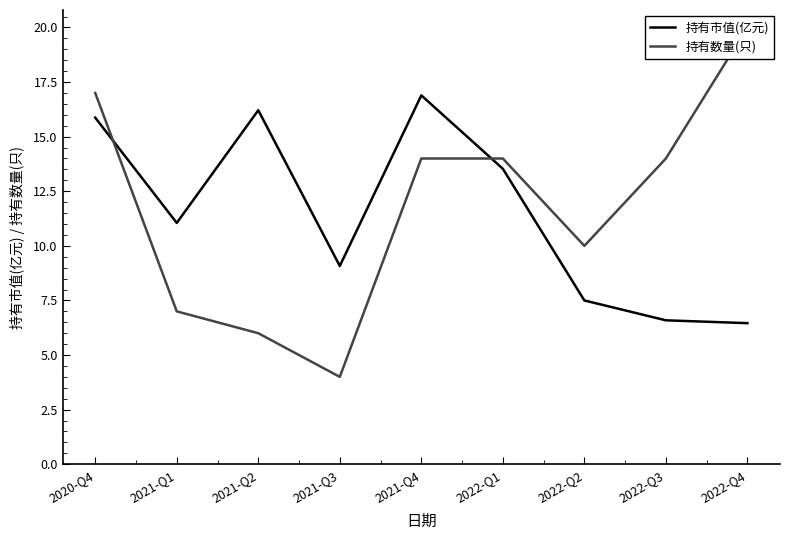

Between 2020-Q4 and 2022-Q4, which series saw the biggest shift?

持有市值(亿元)